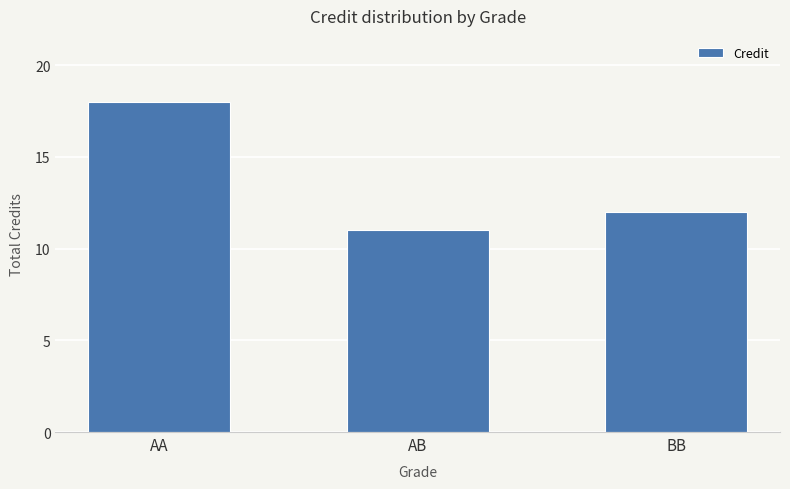

Read the value at BB.

12